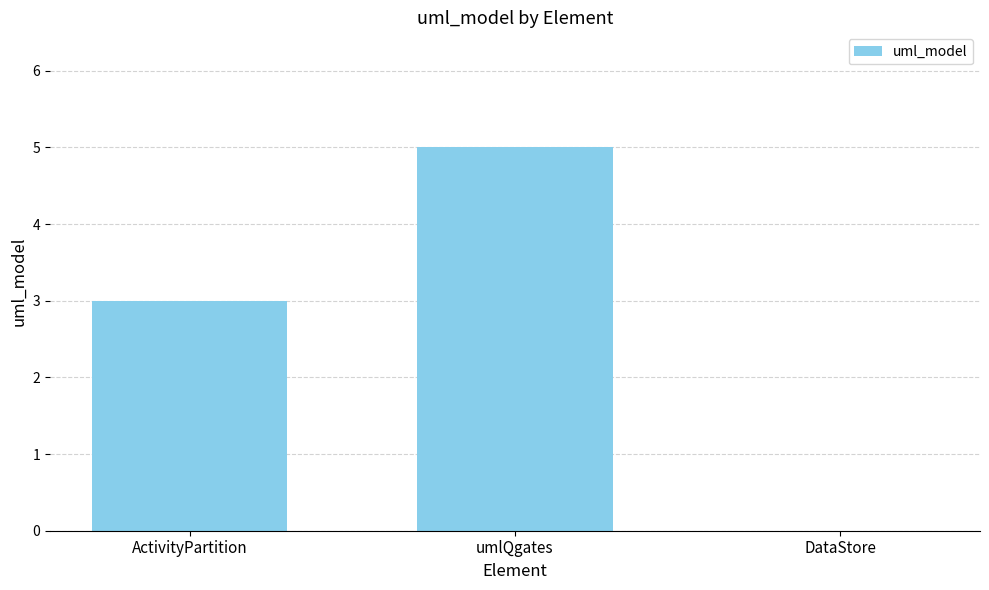

Reading left to right, extract all data points from this chart.

ActivityPartition=3	umlQgates=5	DataStore=0